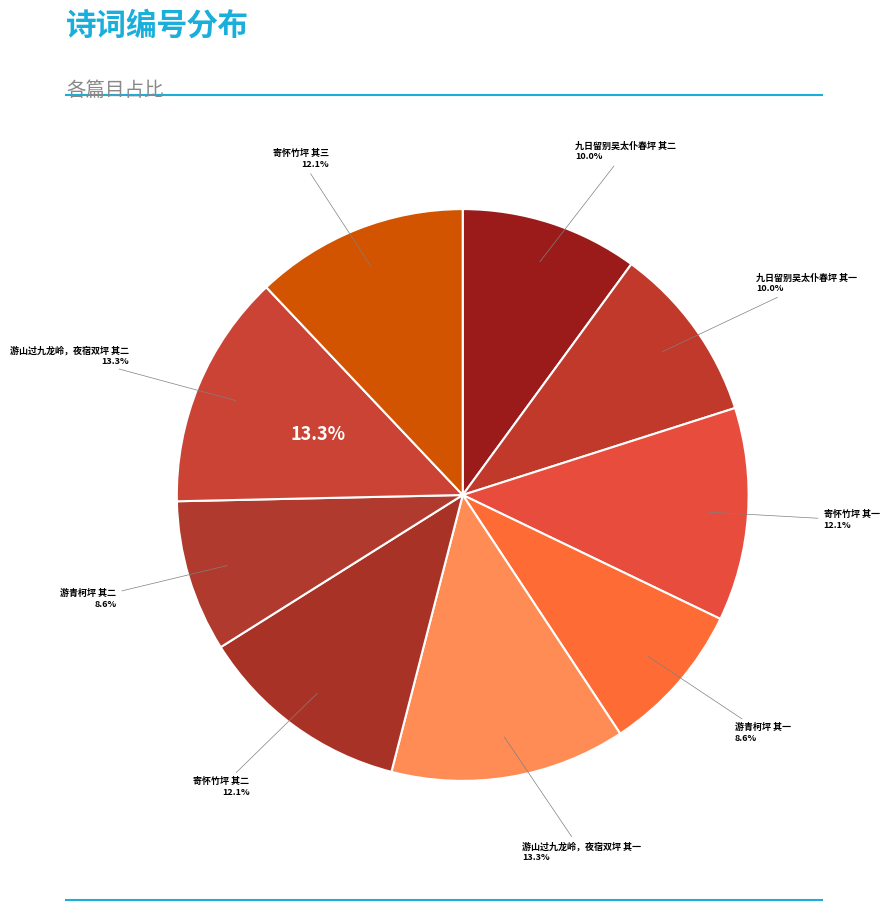

Do 寄怀竹坪 其二 and 寄怀竹坪 其一 together represent more than half of the pie?

No